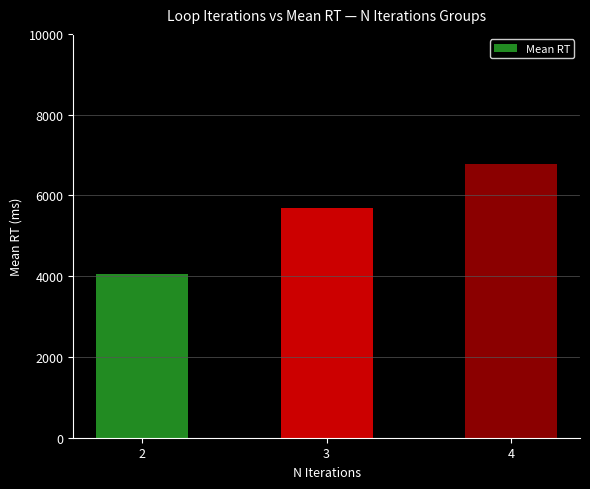

Which label corresponds to the smallest value in the chart?

2